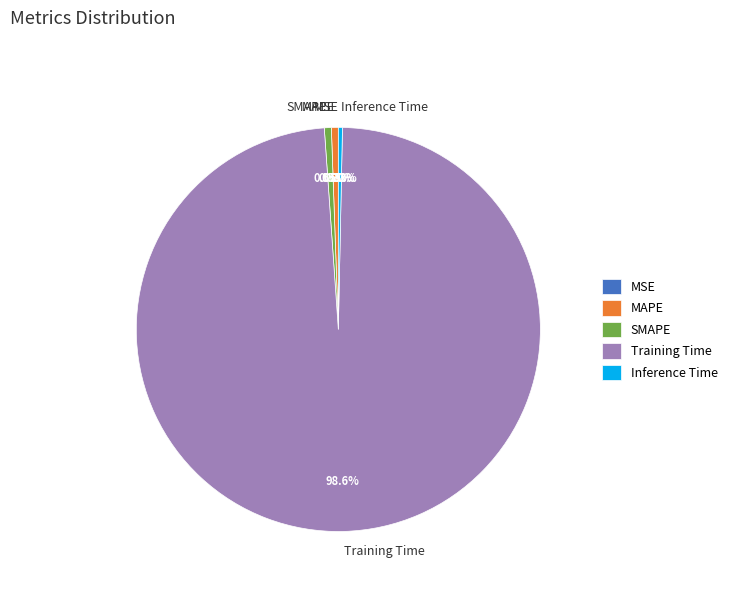

True or false: Inference Time accounts for 0% of the total.

True